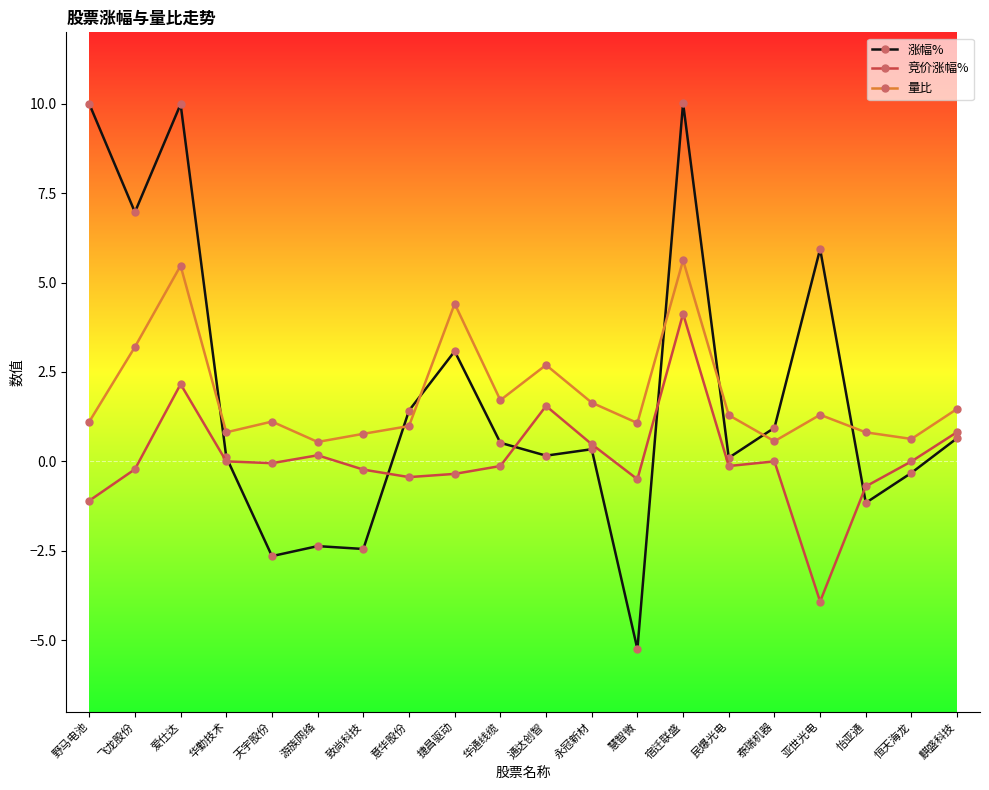

Rank the series by their maximum value, from highest to lowest.

涨幅%, 量比, 竞价涨幅%